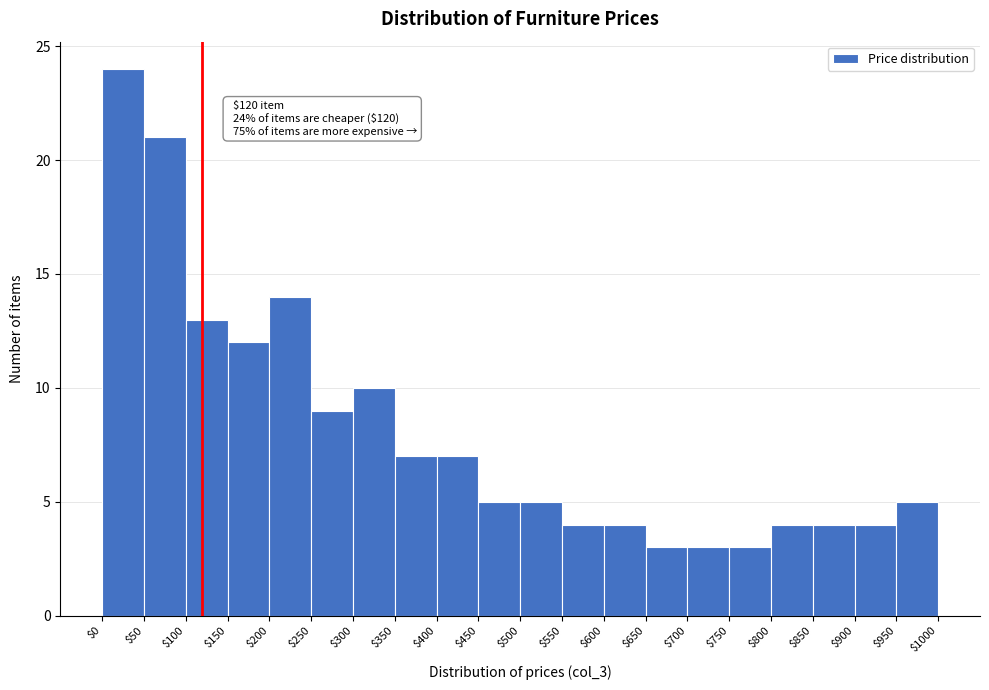

Which range on the x-axis has the tallest bar?

$0 to $50